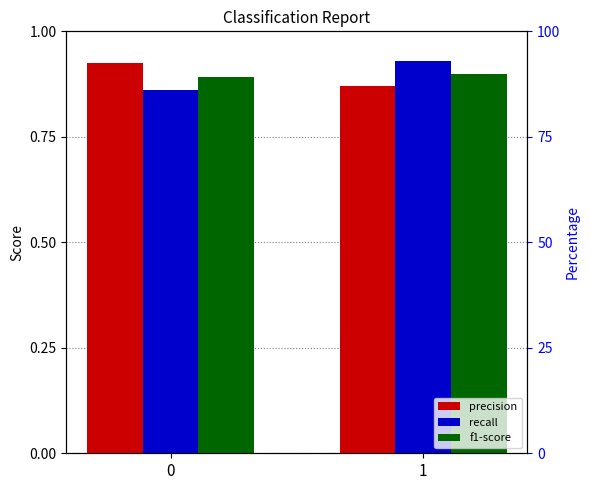

Does the chart contain stacked bars?

No